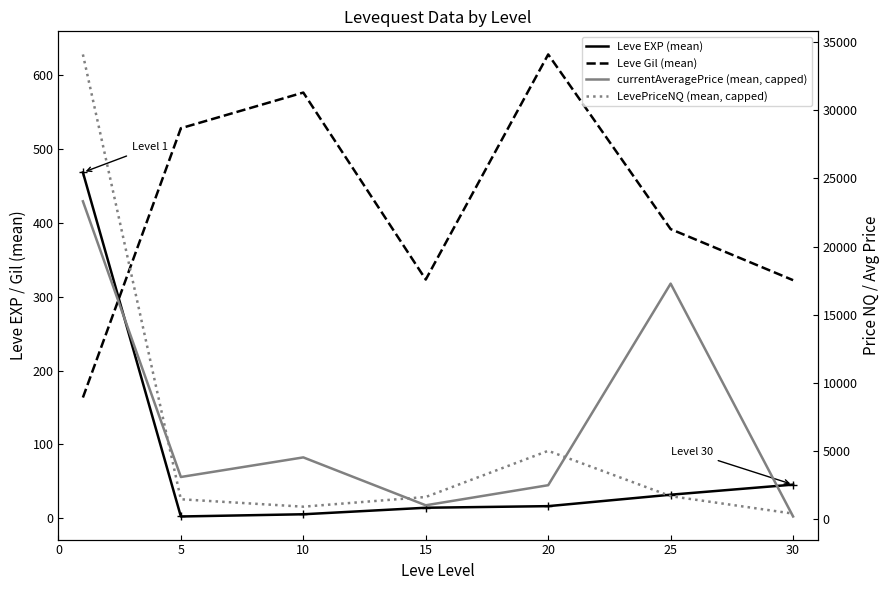

At how many categories does at least one series exceed 20532?

1